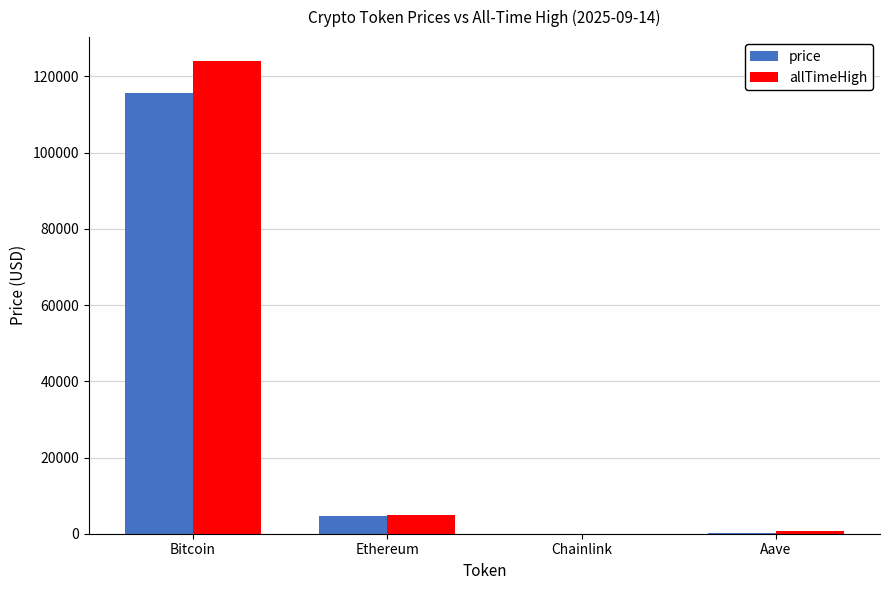

How many categories are shown in the chart?

4